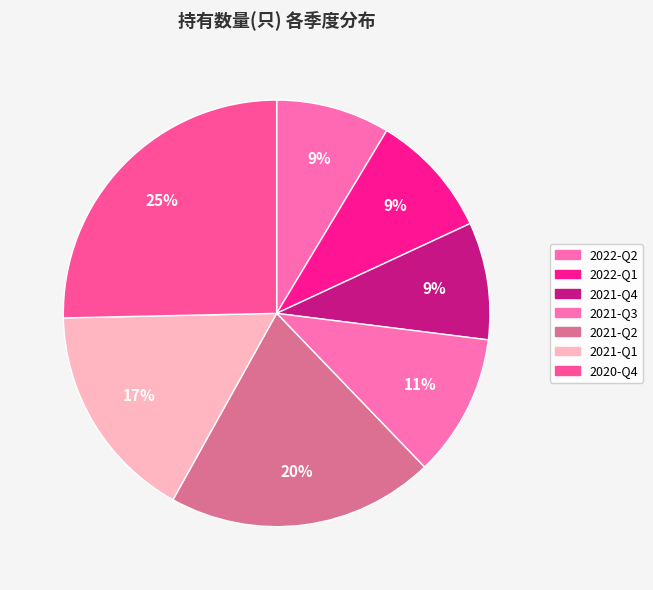

Does 2021-Q1 account for over 50% of the chart?

No